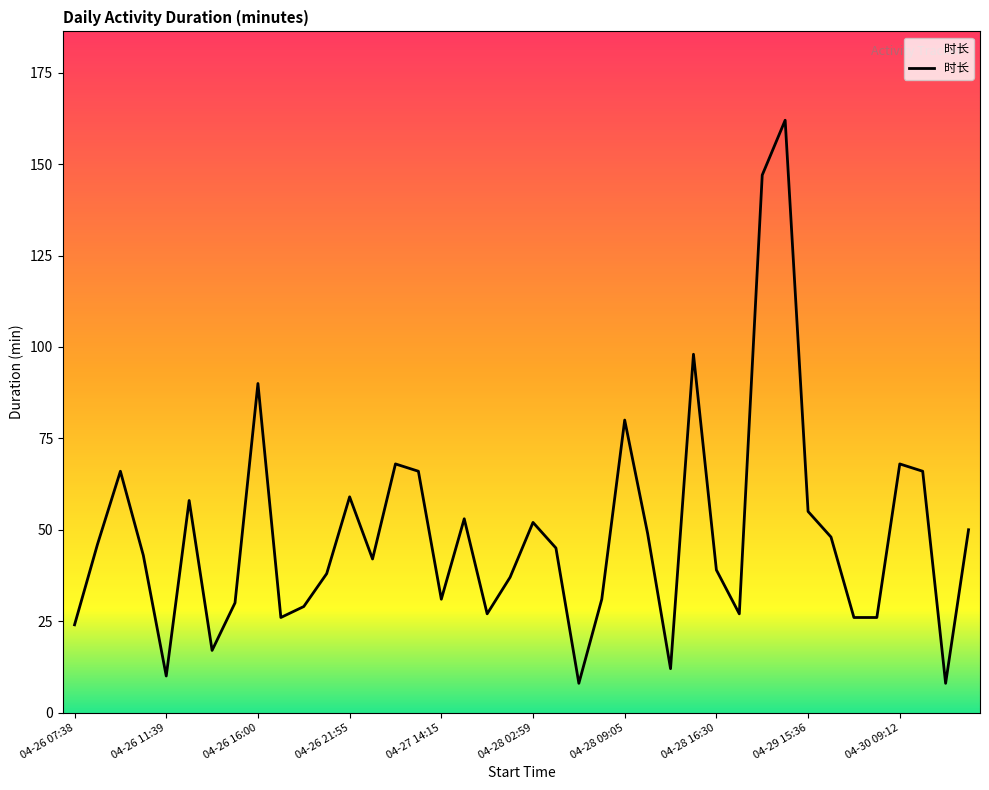

What is the difference between the maximum and minimum values?

154